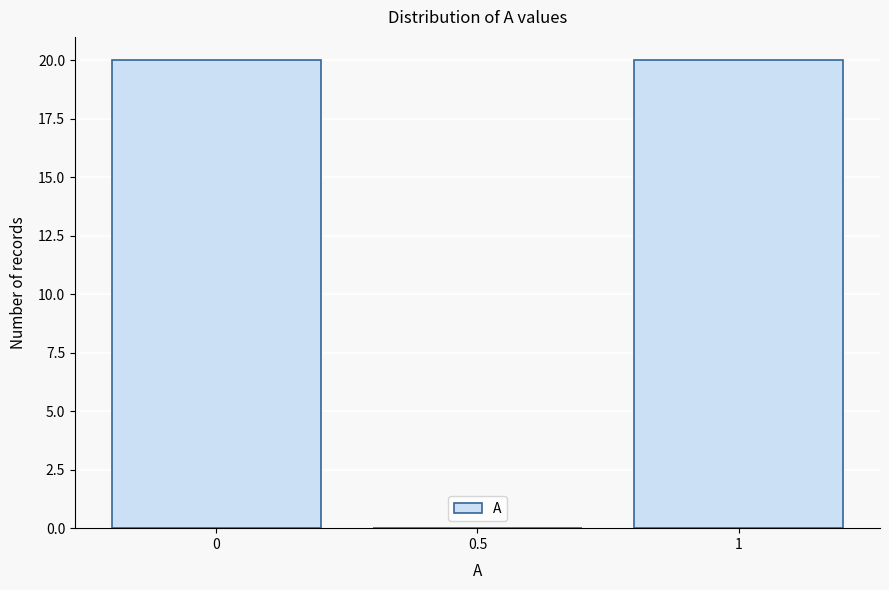

Reading left to right, what are all the values shown in this chart?

0=20	0.5=0	1=20